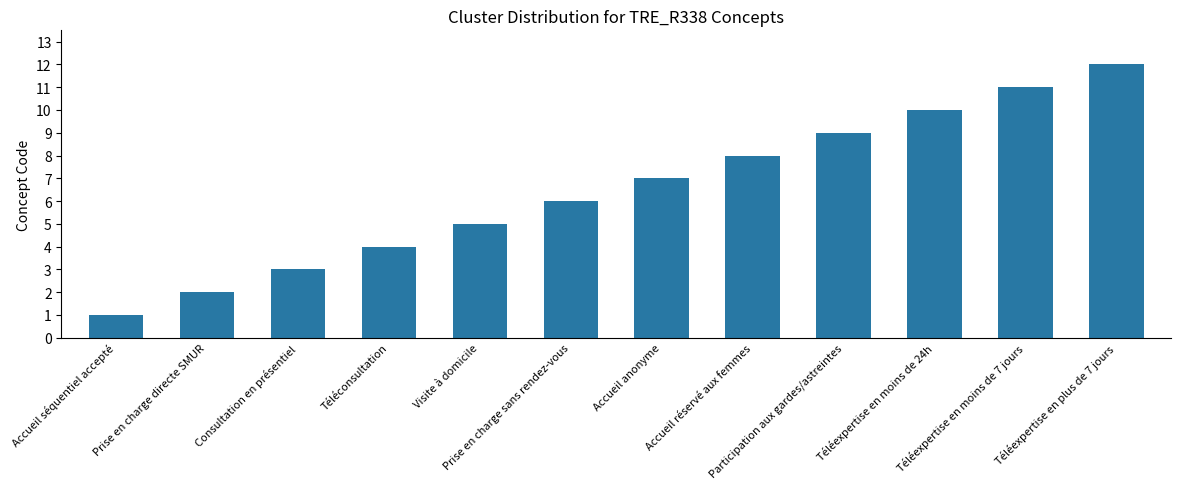

What is the smallest value displayed?

1